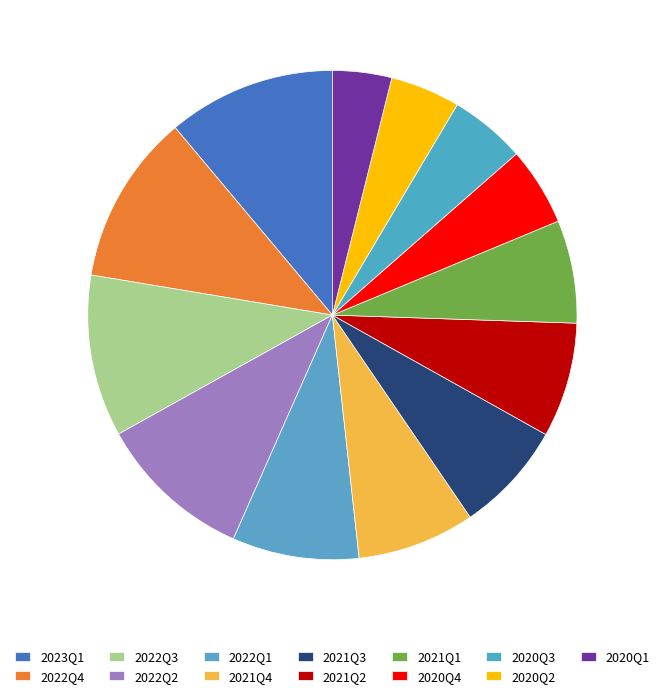

How many slices are in this pie chart?

13